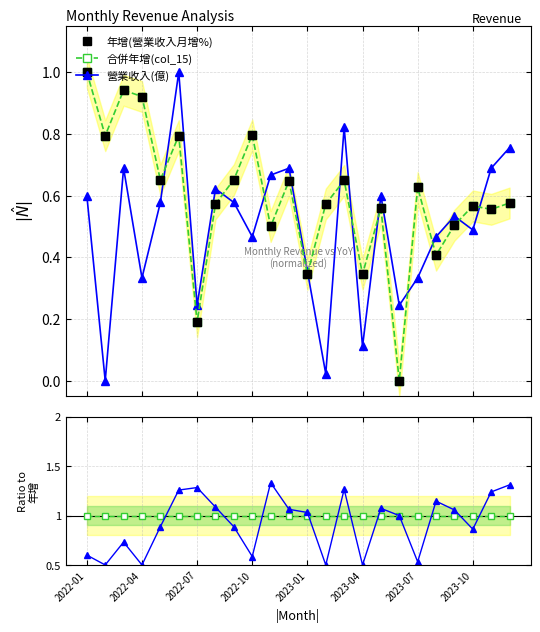

Reading left to right, extract all data points from this chart.

年增(營業收入月增%): 1.0	0.8	0.9	0.9	0.7	0.8	0.2	0.6	0.7	0.8	0.5	0.6	0.3	0.6	0.6	0.3	0.6	0.0	0.6	0.4	0.5	0.6	0.6	0.6
合併年增(col_15): 1.0	0.8	0.9	0.9	0.7	0.8	0.2	0.6	0.7	0.8	0.5	0.6	0.3	0.6	0.6	0.3	0.6	0.0	0.6	0.4	0.5	0.6	0.6	0.6
營業收入(億): 0.6	0.0	0.7	0.3	0.6	1.0	0.2	0.6	0.6	0.5	0.7	0.7	0.4	0.0	0.8	0.1	0.6	0.2	0.3	0.5	0.5	0.5	0.7	0.8
合併年增 / 年增: 1.0	1.0	1.0	1.0	1.0	1.0	1.0	1.0	1.0	1.0	1.0	1.0	1.0	1.0	1.0	1.0	1.0	1.0	1.0	1.0	1.0	1.0	1.0	1.0
營業收入 / 年增: 0.6	0.5	0.7	0.5	0.9	1.3	1.3	1.1	0.9	0.6	1.3	1.1	1.0	0.5	1.3	0.5	1.1	1.0	0.5	1.1	1.1	0.9	1.2	1.3